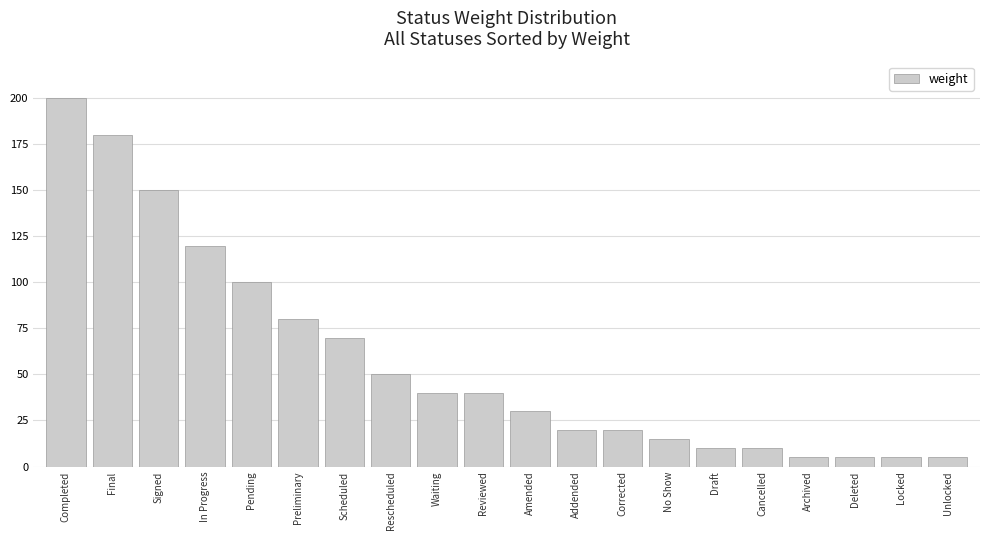

What is the average value?

58